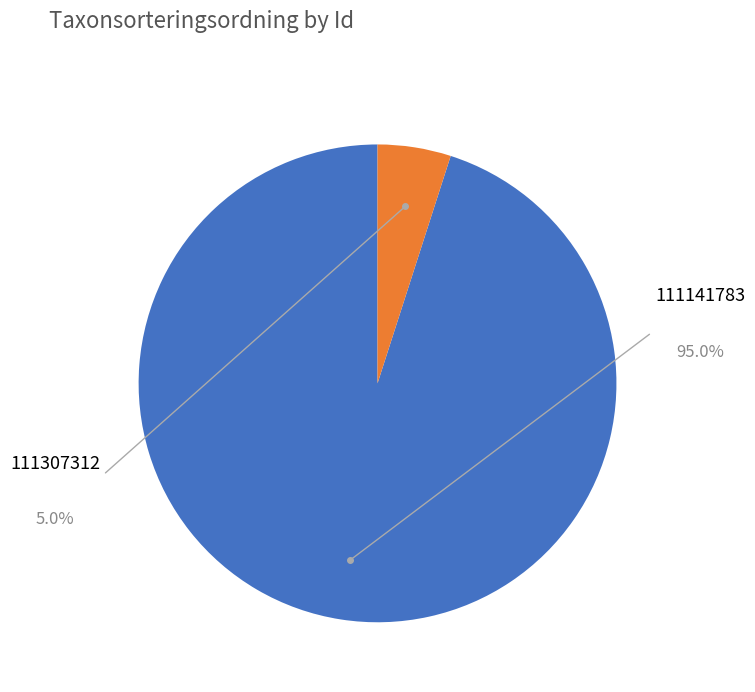

Does 111307312 account for over 50% of the chart?

No